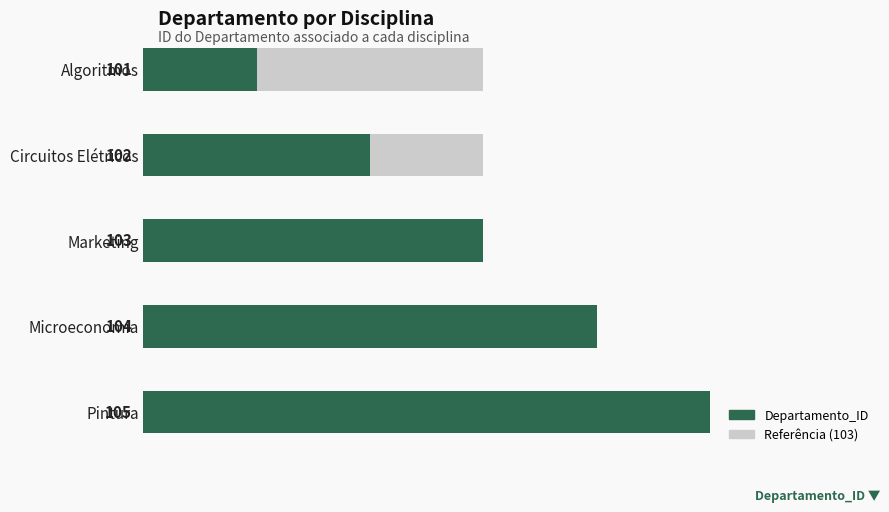

What is the value of the 1st bar from the left?

101